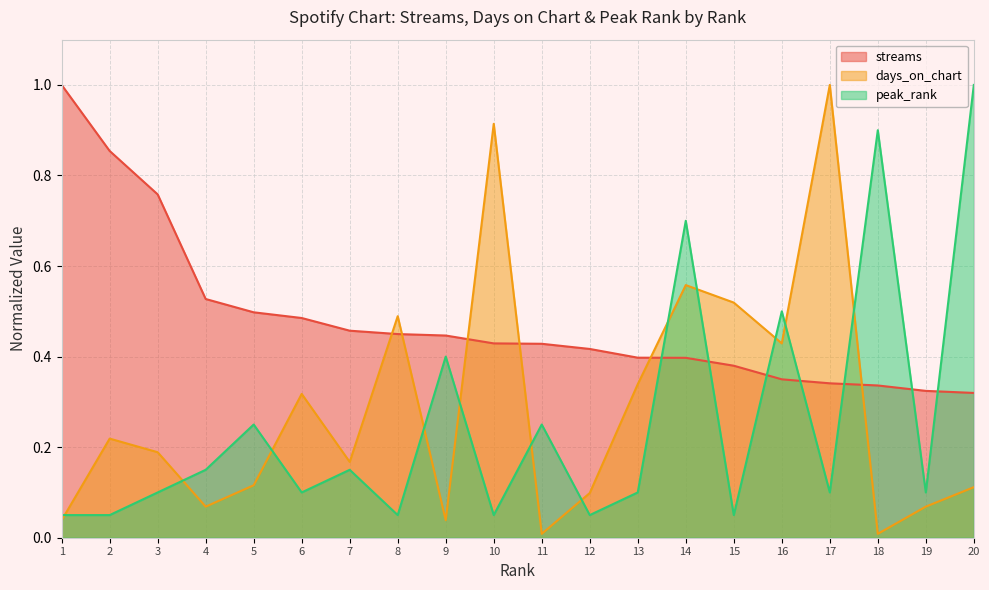

Between 1 and 18, which series saw the biggest shift?

peak_rank